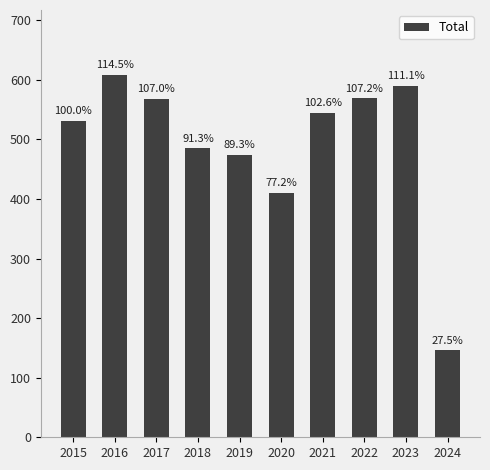

Are the bars horizontal?

No